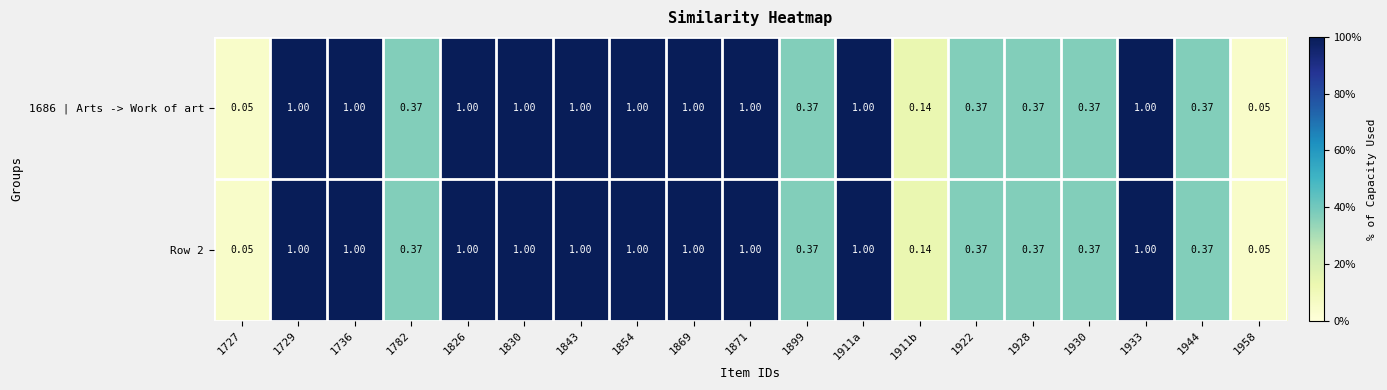

What is the difference between the second highest and second lowest values in the Row 2 series?

1.0